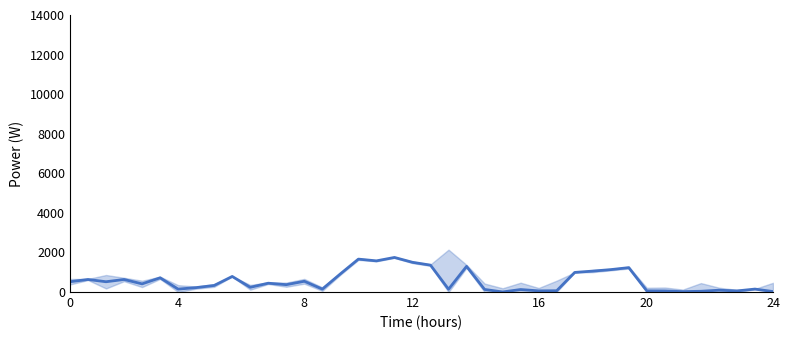

How many data points are less than 411?

20